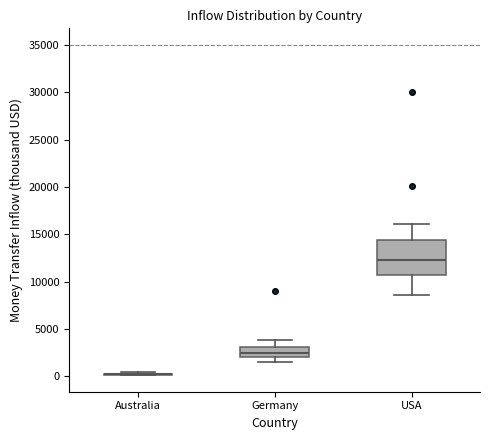

Comparing the boxes themselves (not the whiskers), which one is the tallest?

USA